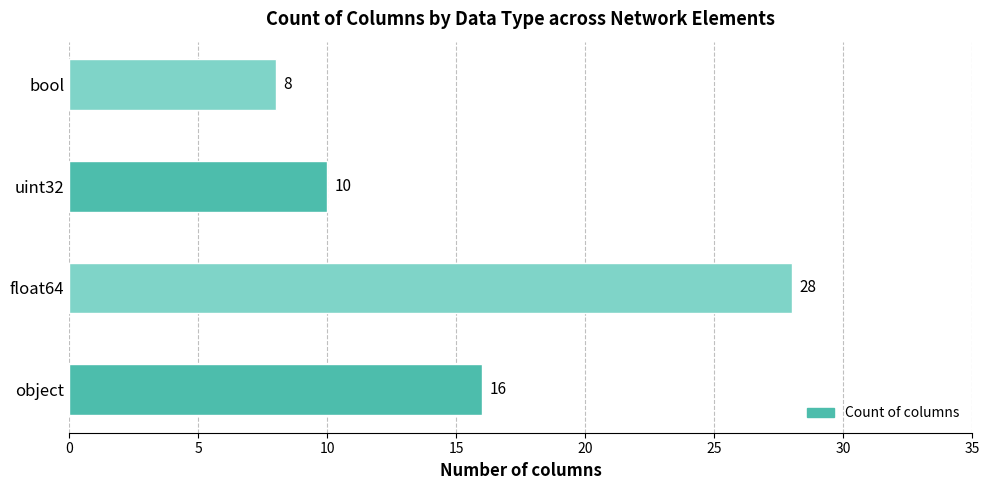

Which category has the highest value across all series?

float64